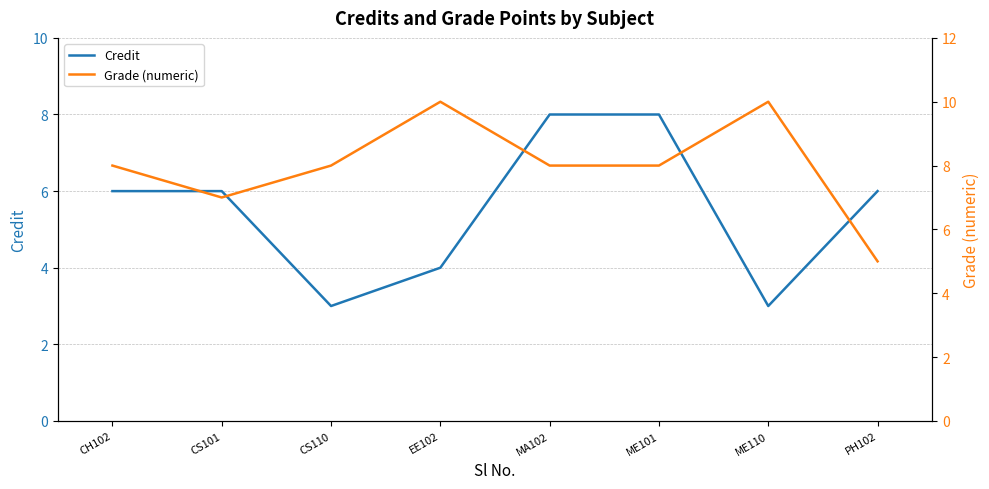

Count the Credit values in the range 4 to 8.

6